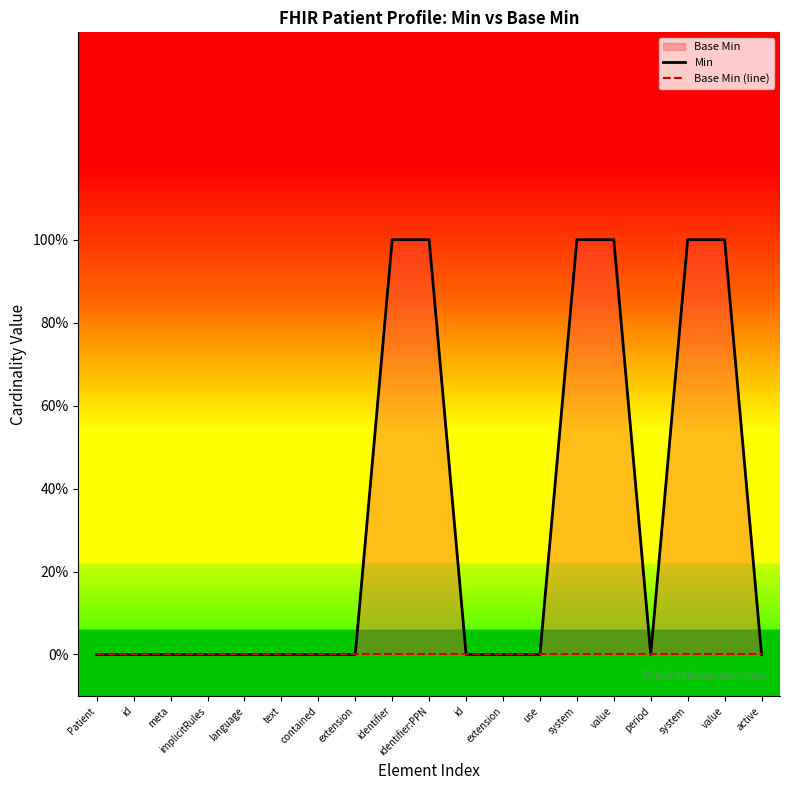

At which label is Base Min (line) closest to 0?

Patient